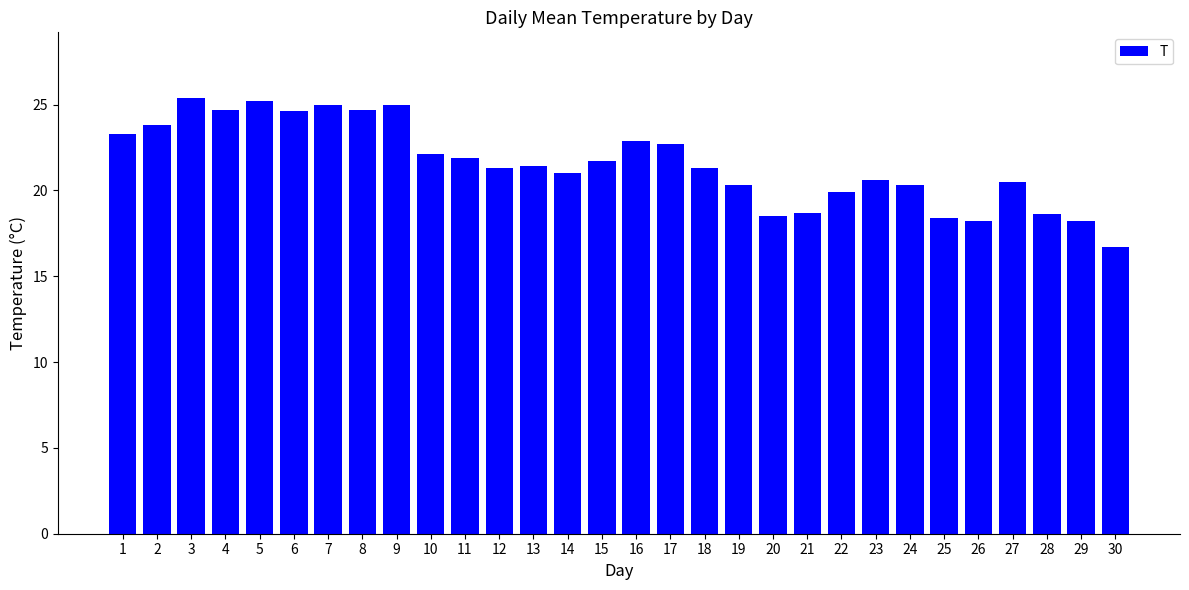

The value at 16 is 33.1. True or false?

False